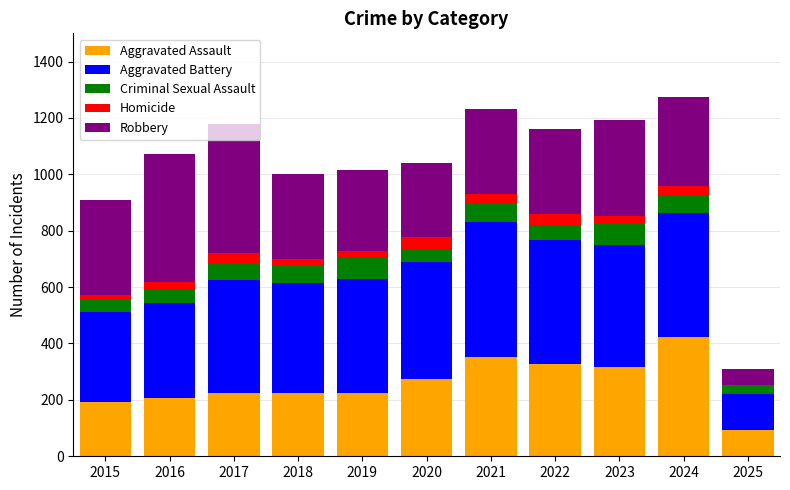

What is the average value of the Aggravated Assault series?

260